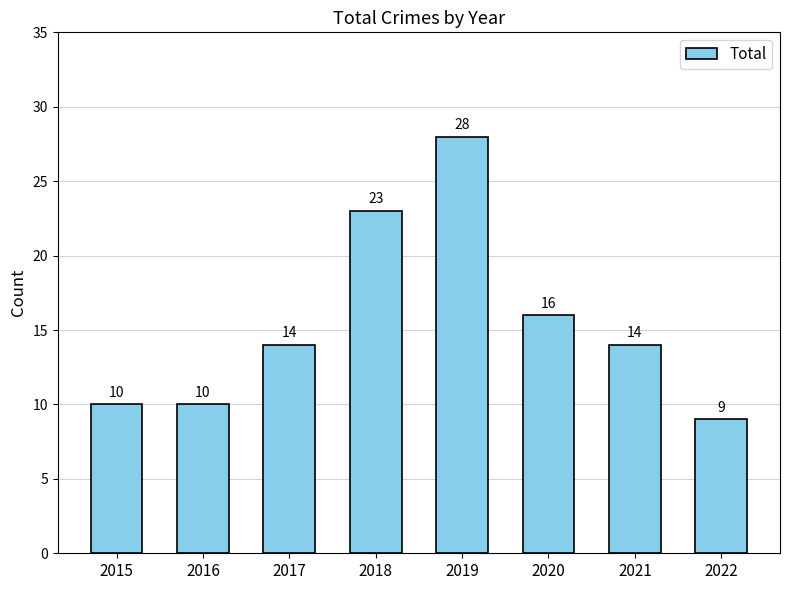

What is the difference between the maximum and second lowest values?

18